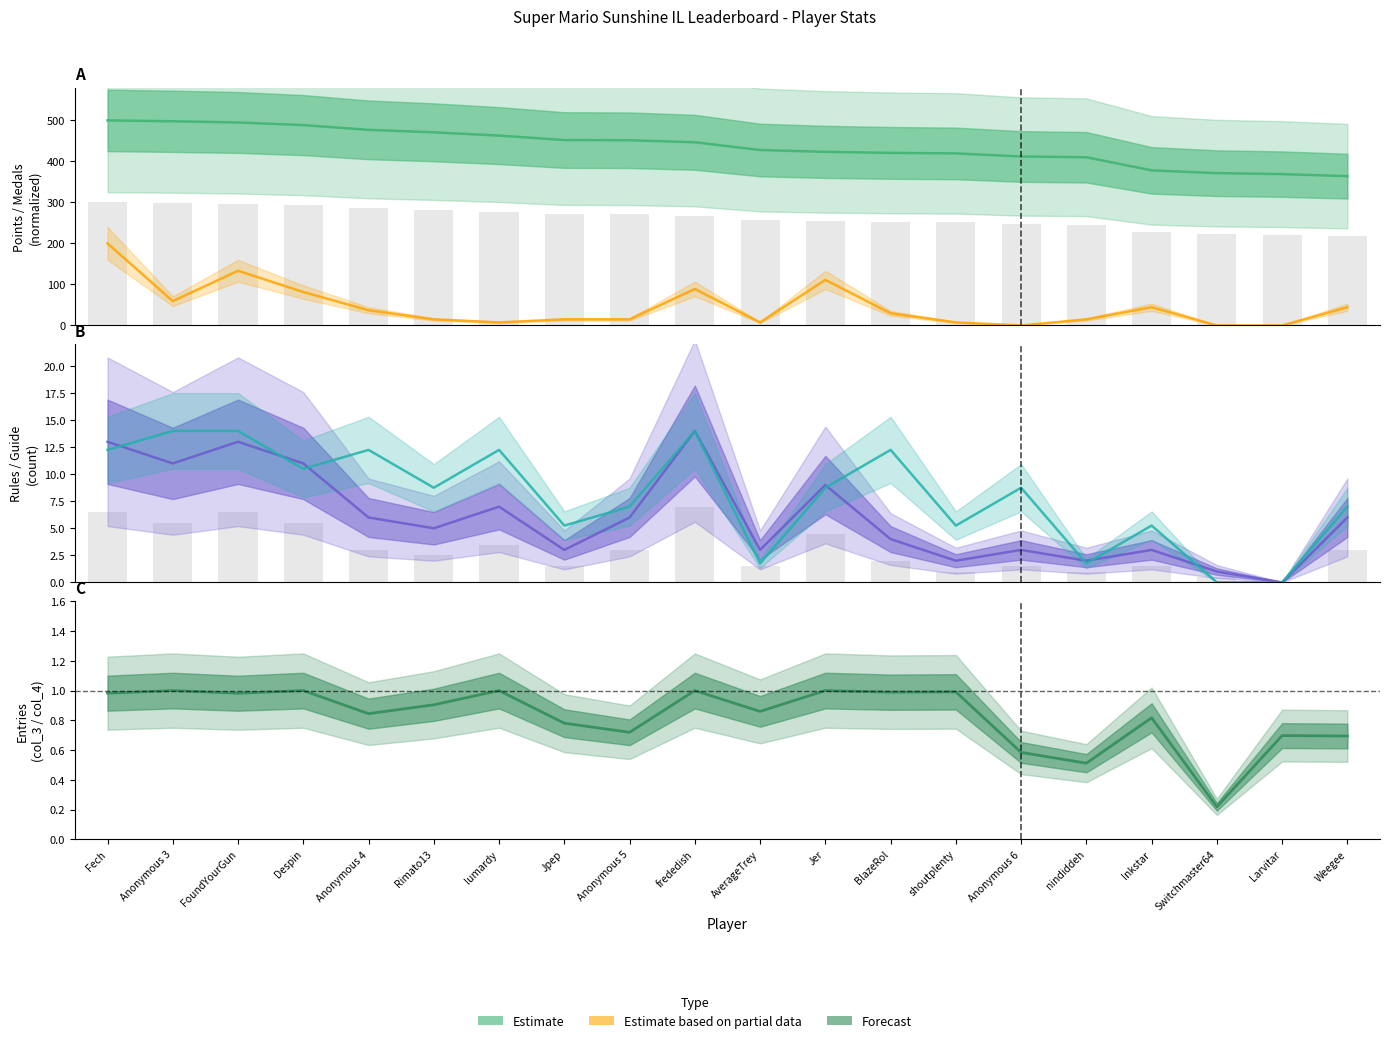

How many values in Guide (Partial) are above zero?

18